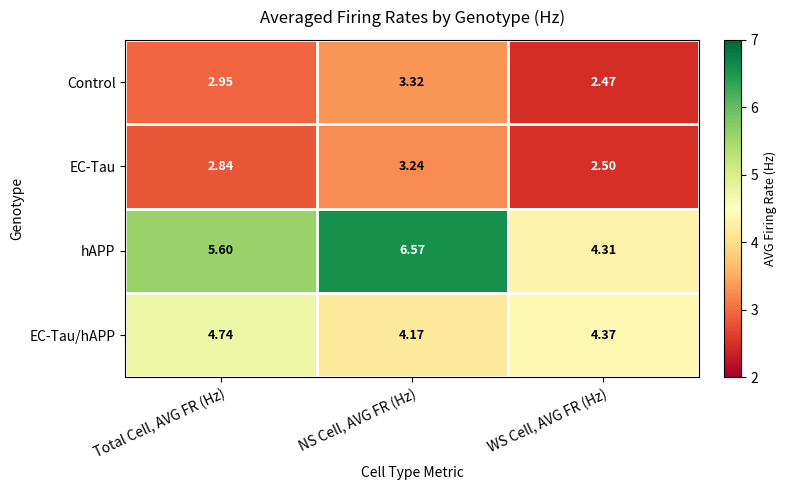

Which series changed the most between Total Cell, AVG FR (Hz) and WS Cell, AVG FR (Hz)?

hAPP